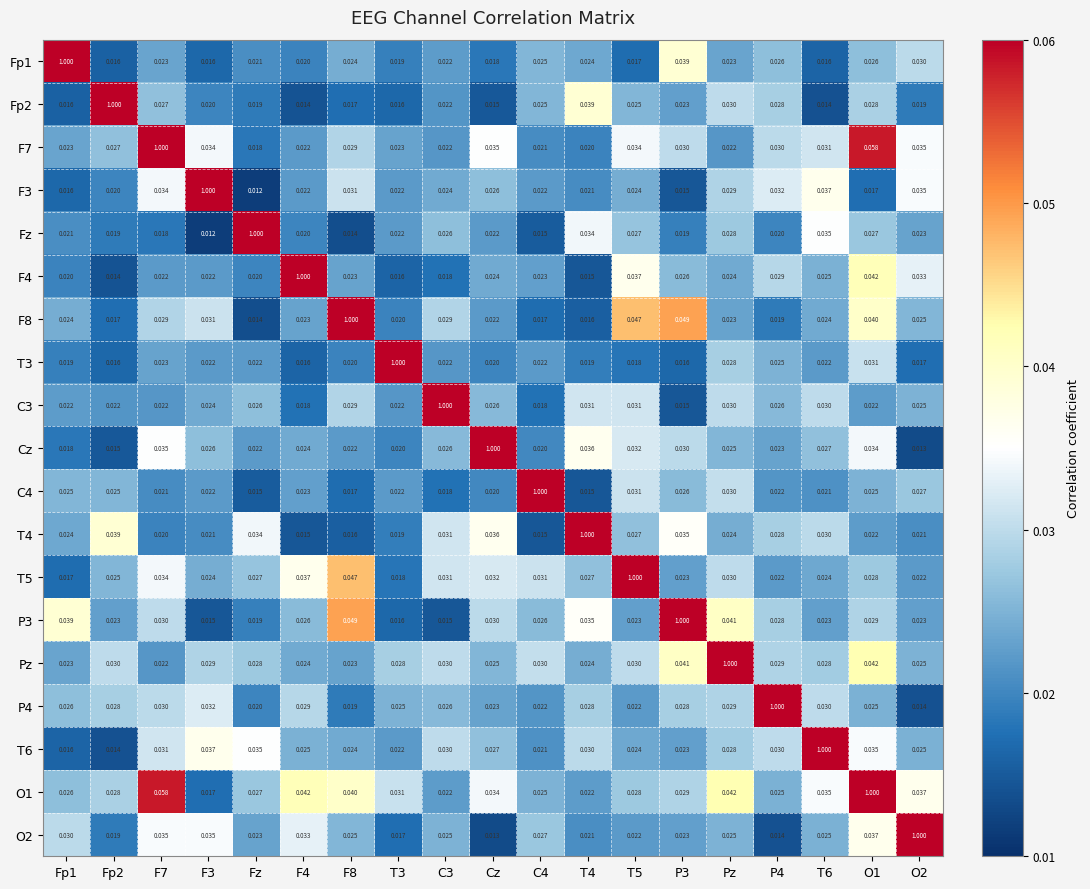

Is the value of T6 at C4 greater than the value of P4 at Cz?

No